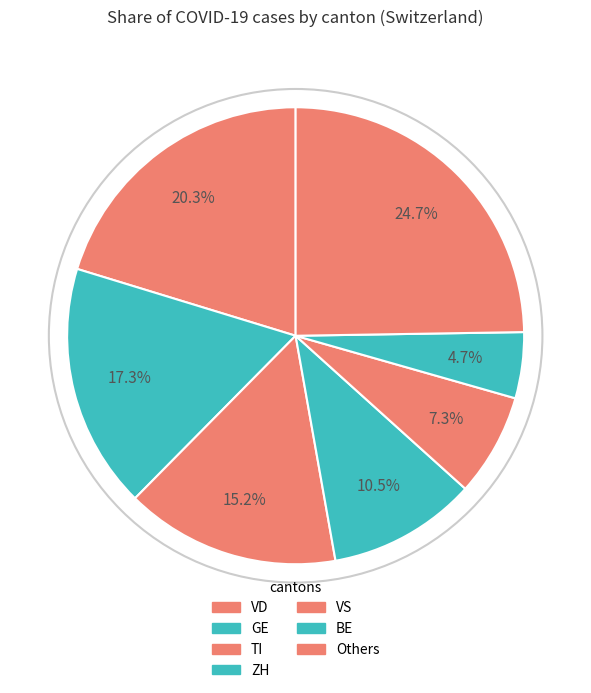

How many segments does this pie chart have?

7